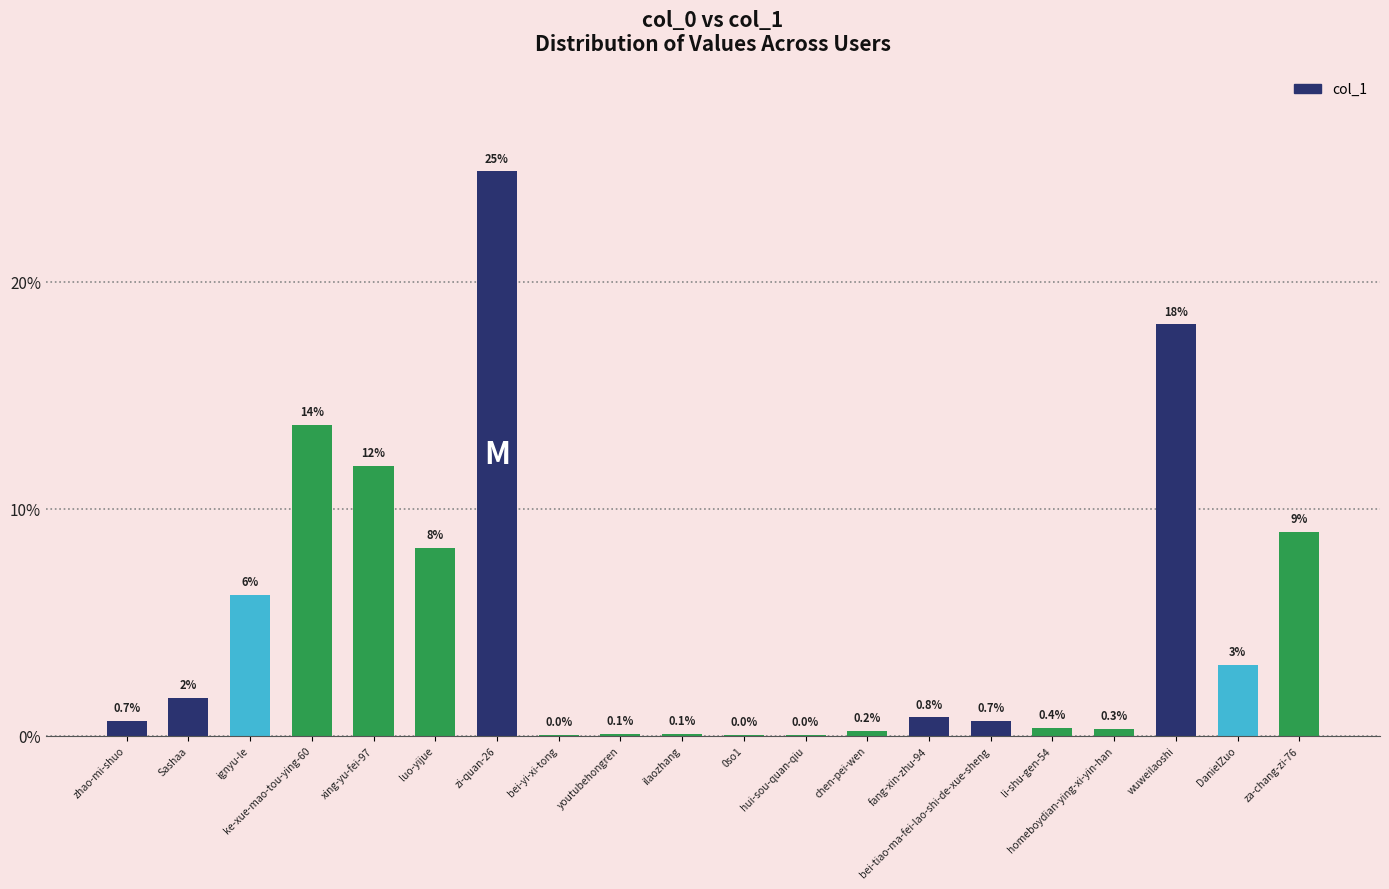

Which has a higher value, zhao-mi-shuo or zi-quan-26?

zi-quan-26